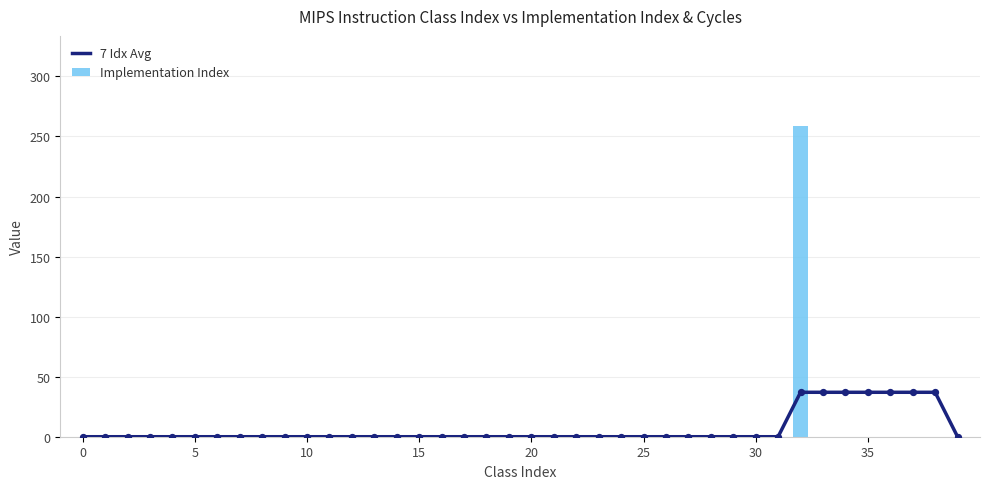

Which series has the largest total across all categories?

7 Idx Avg